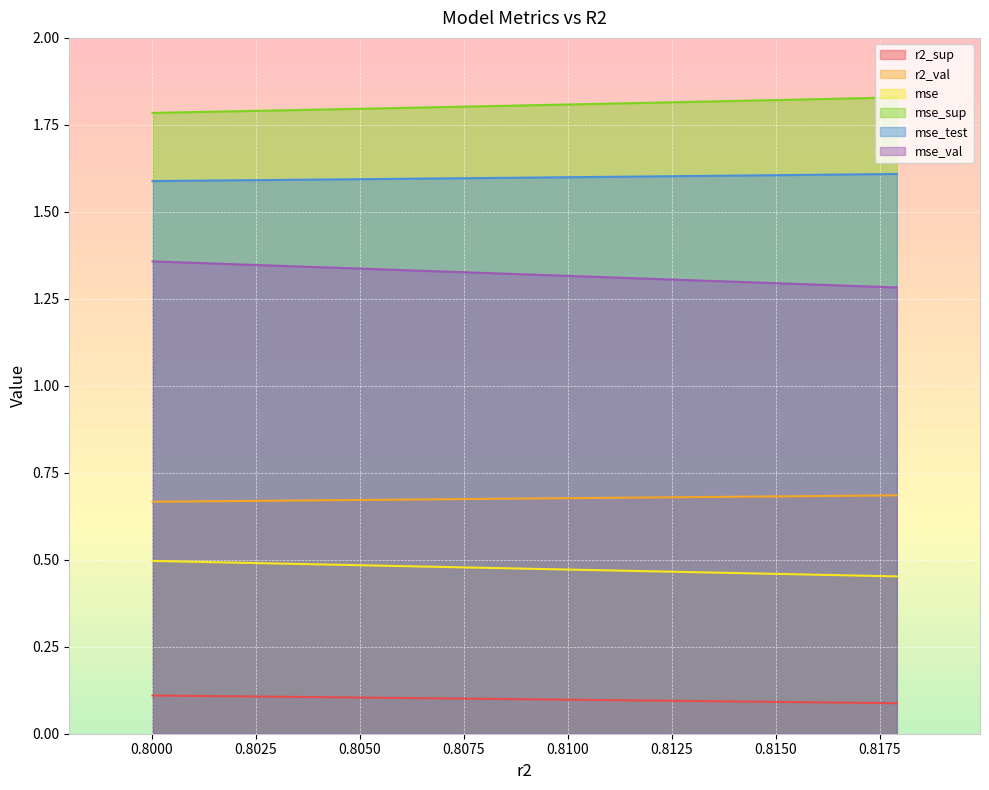

Reading left to right, list all the values displayed in this chart.

r2_sup: 0.1	0.1	0.1	0.1	0.1	0.1	0.1	0.1
r2_val: 0.7	0.7	0.7	0.7	0.7	0.7	0.7	0.7
mse: 0.5	0.5	0.5	0.5	0.5	0.5	0.5	0.5
mse_sup: 1.8	1.8	1.8	1.8	1.8	1.8	1.8	1.8
mse_test: 1.6	1.6	1.6	1.6	1.6	1.6	1.6	1.6
mse_val: 1.4	1.3	1.3	1.3	1.3	1.3	1.3	1.3